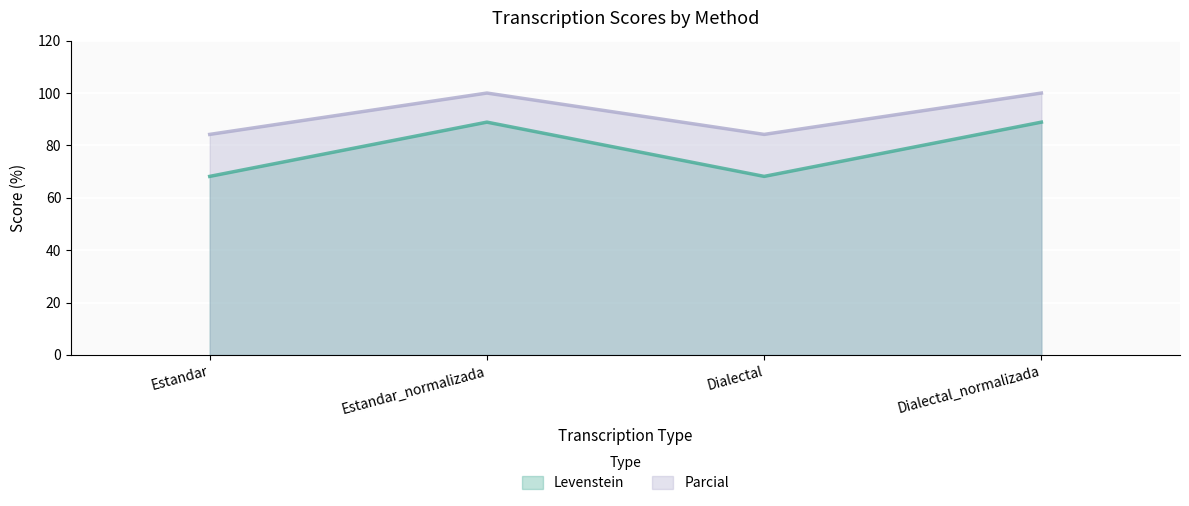

What is the difference between the second highest and second lowest values in the Parcial series?

15.8